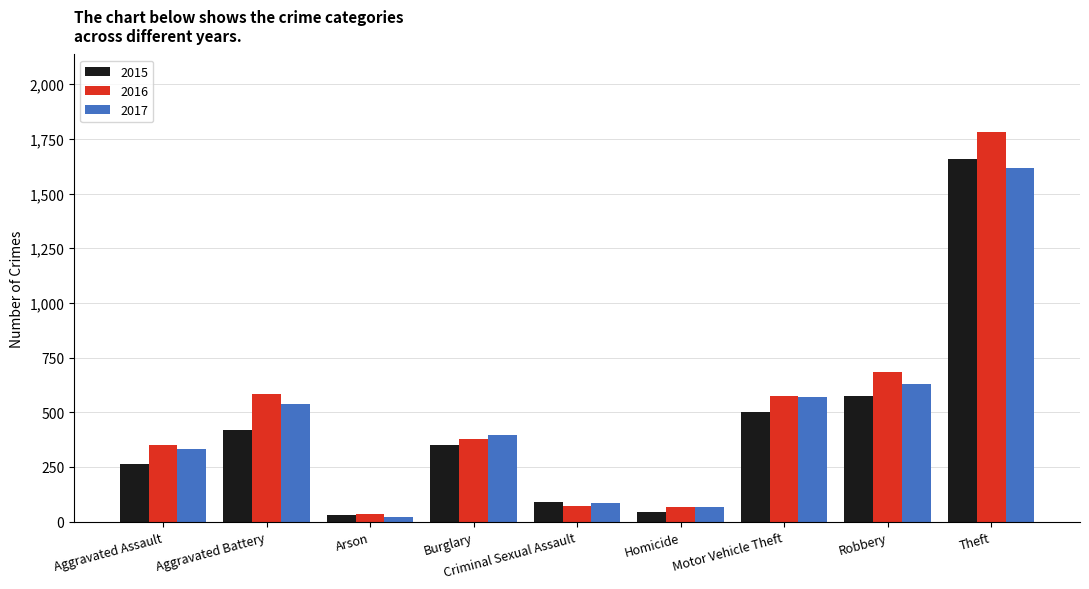

At which label does 2016 first exceed 379?

Aggravated Battery